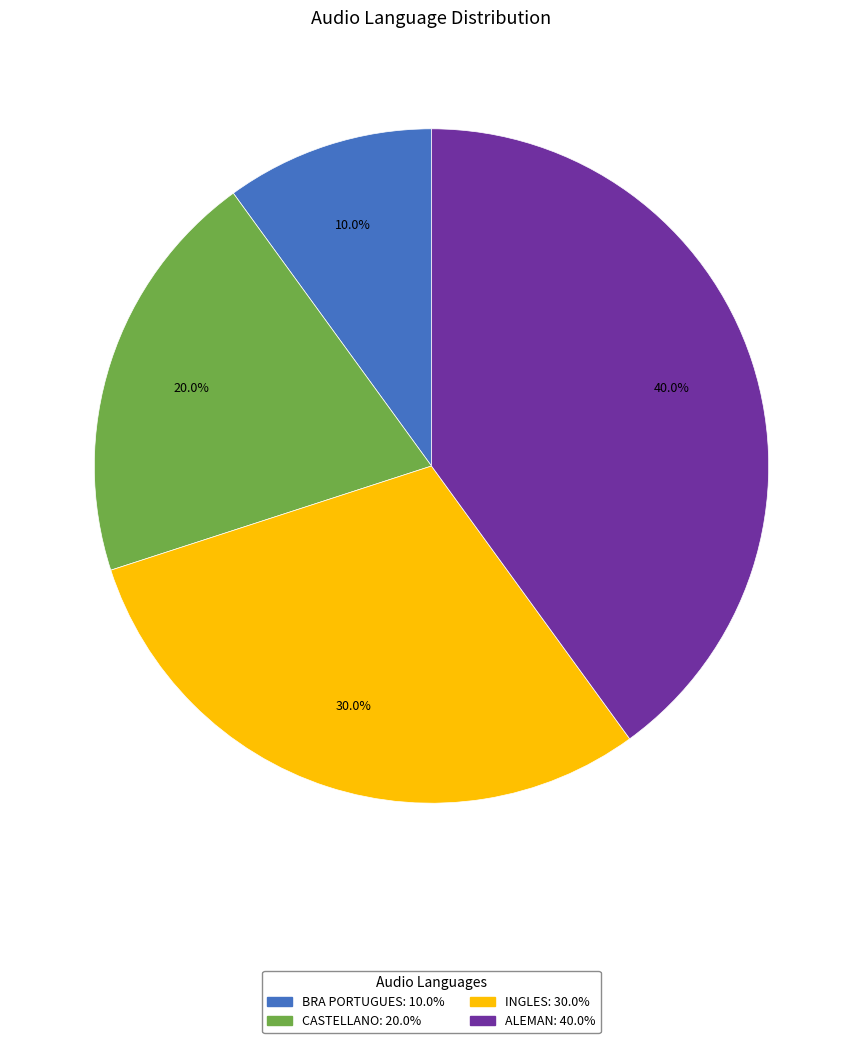

Between BRA PORTUGUES and INGLES, which is larger?

INGLES